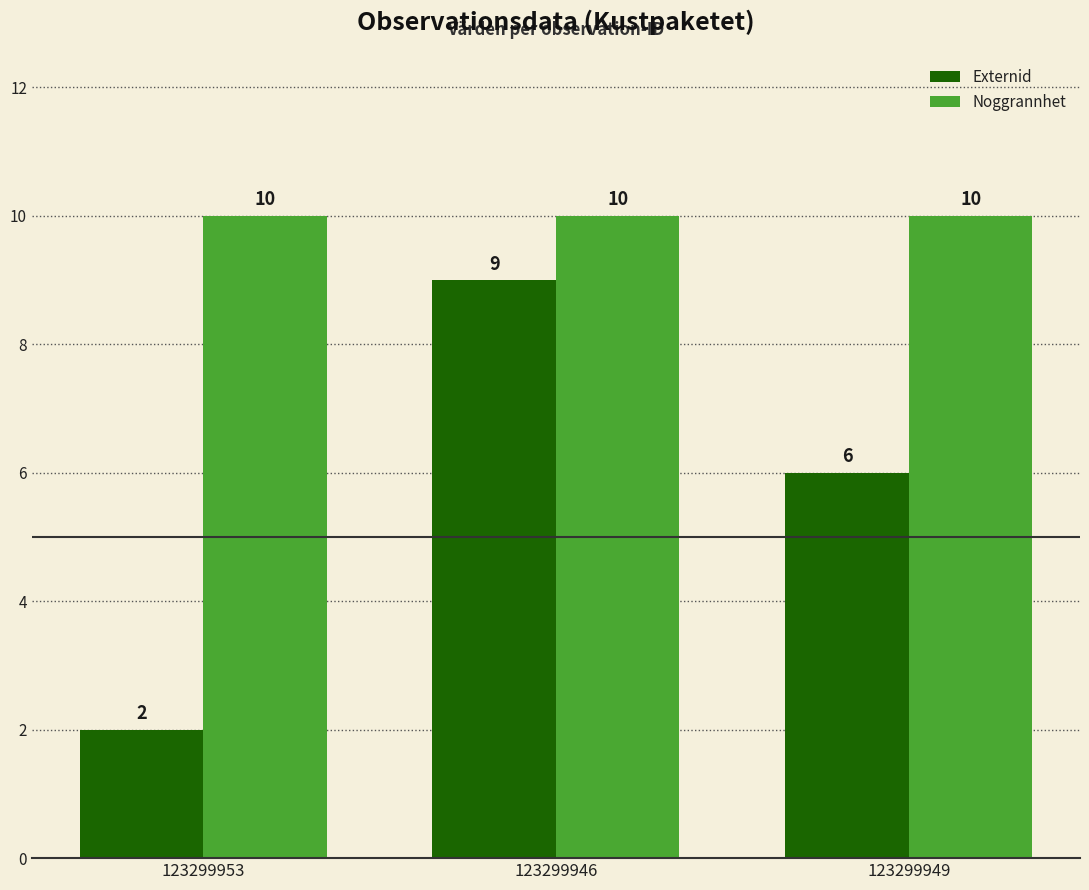

How many bars are there in each group?

2